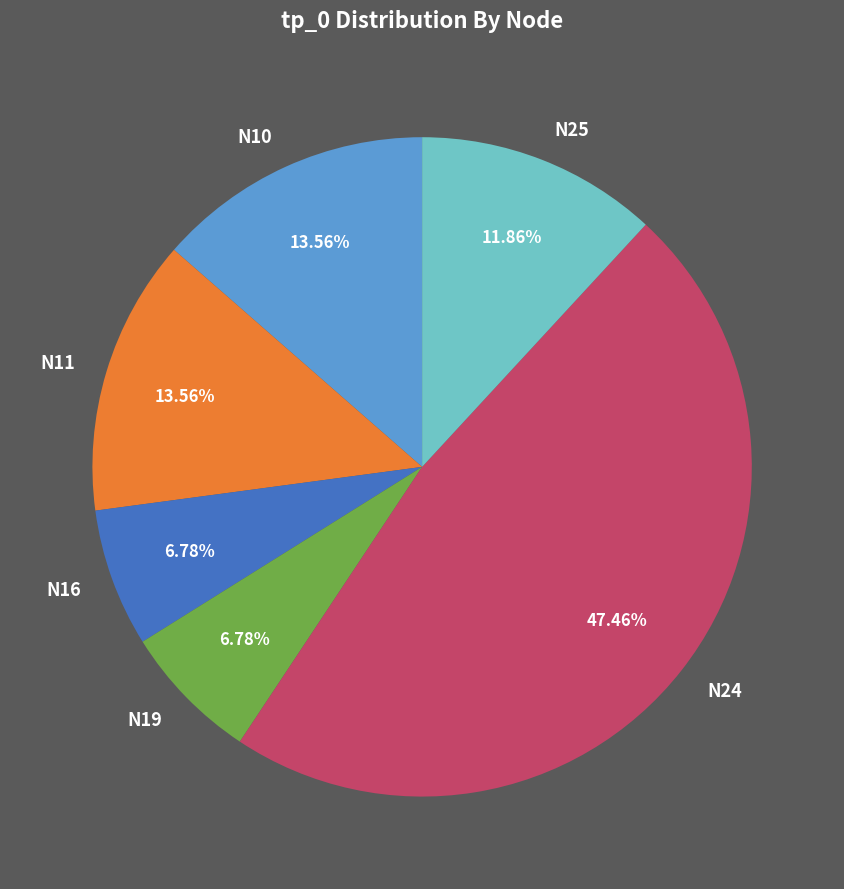

Which has a higher value, N19 or N10?

N10